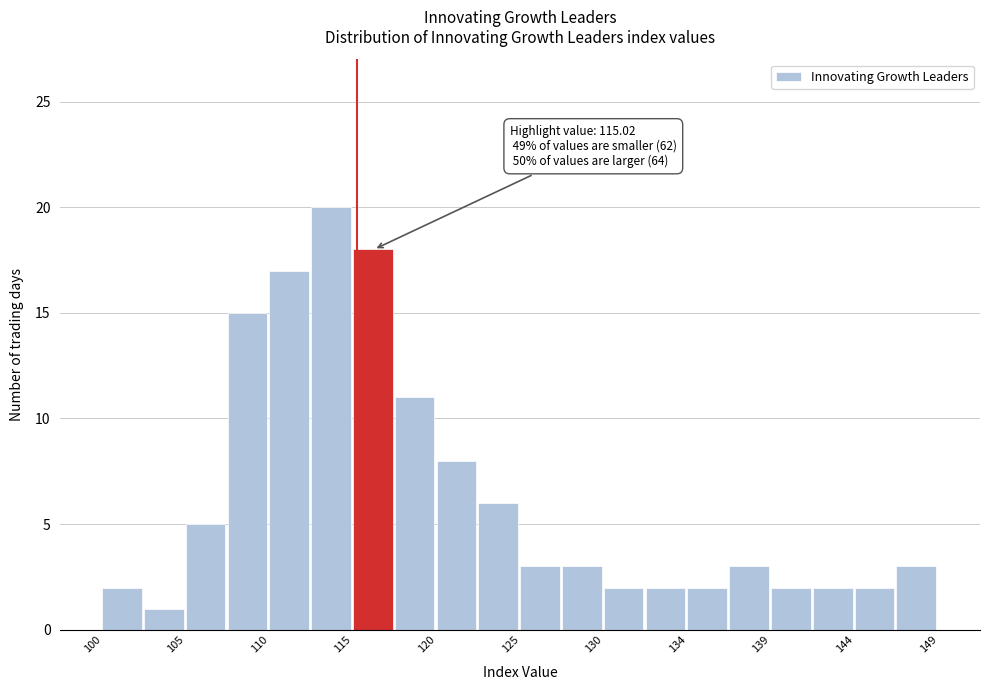

Over which range of the x-axis is the bar tallest?

112.5 to 115.0